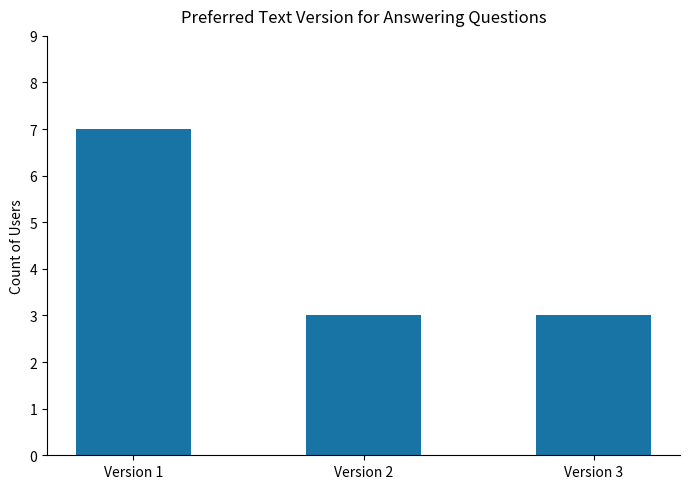

What is the minimum value shown in the chart?

3